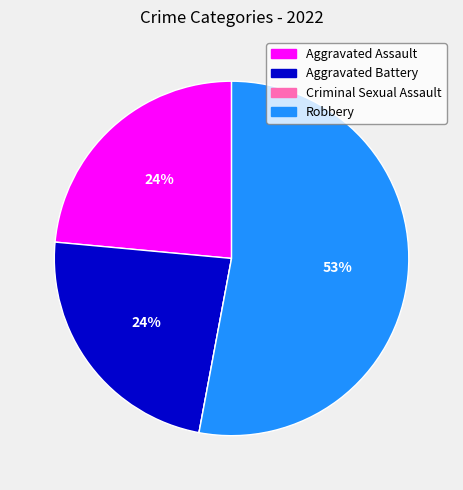

To the nearest percent, what is the average slice percentage?

25%